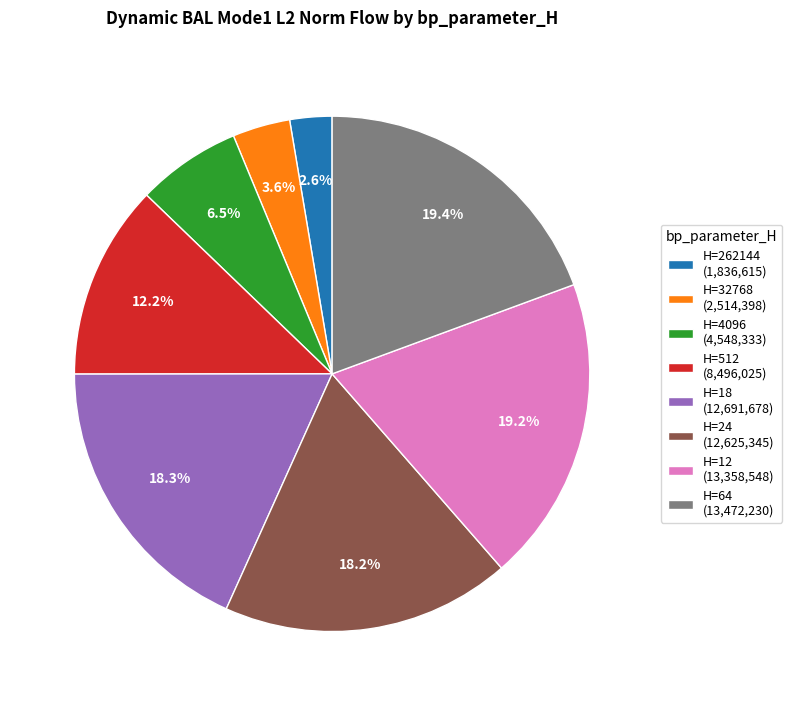

What portion of the pie excludes H=24 (12,625,345)?

81.8%